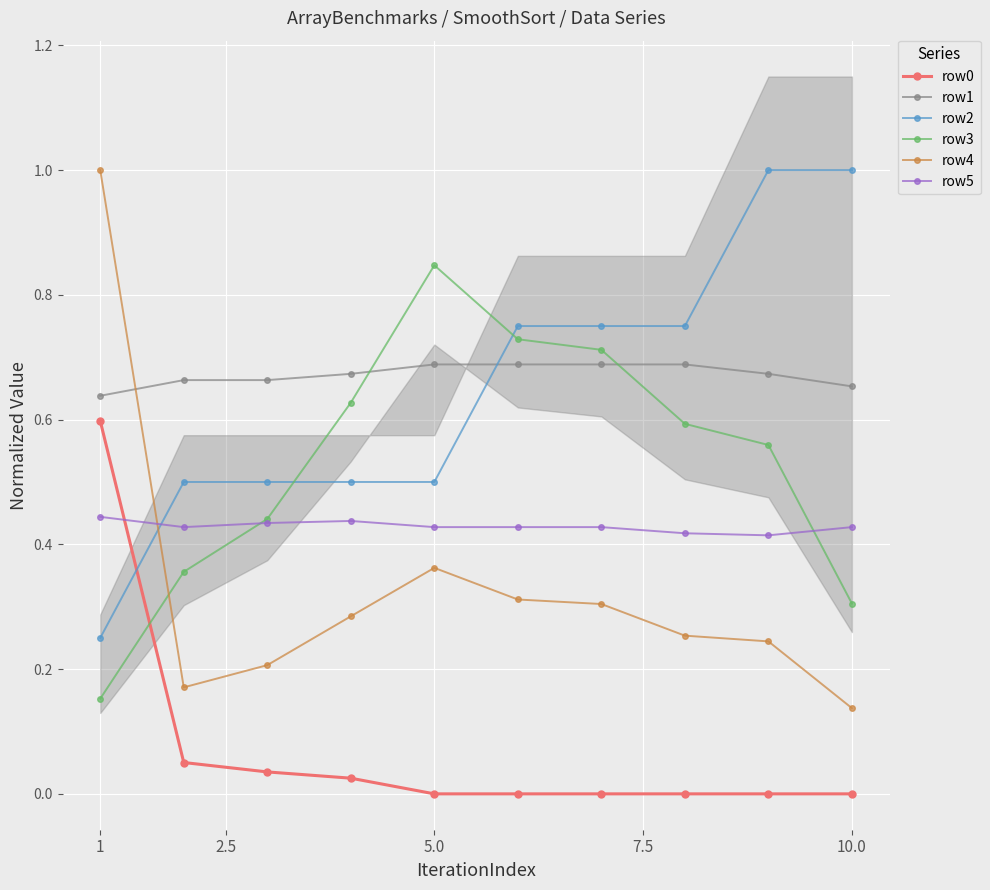

The value of row5 at 1 is 0.6. True or false?

False